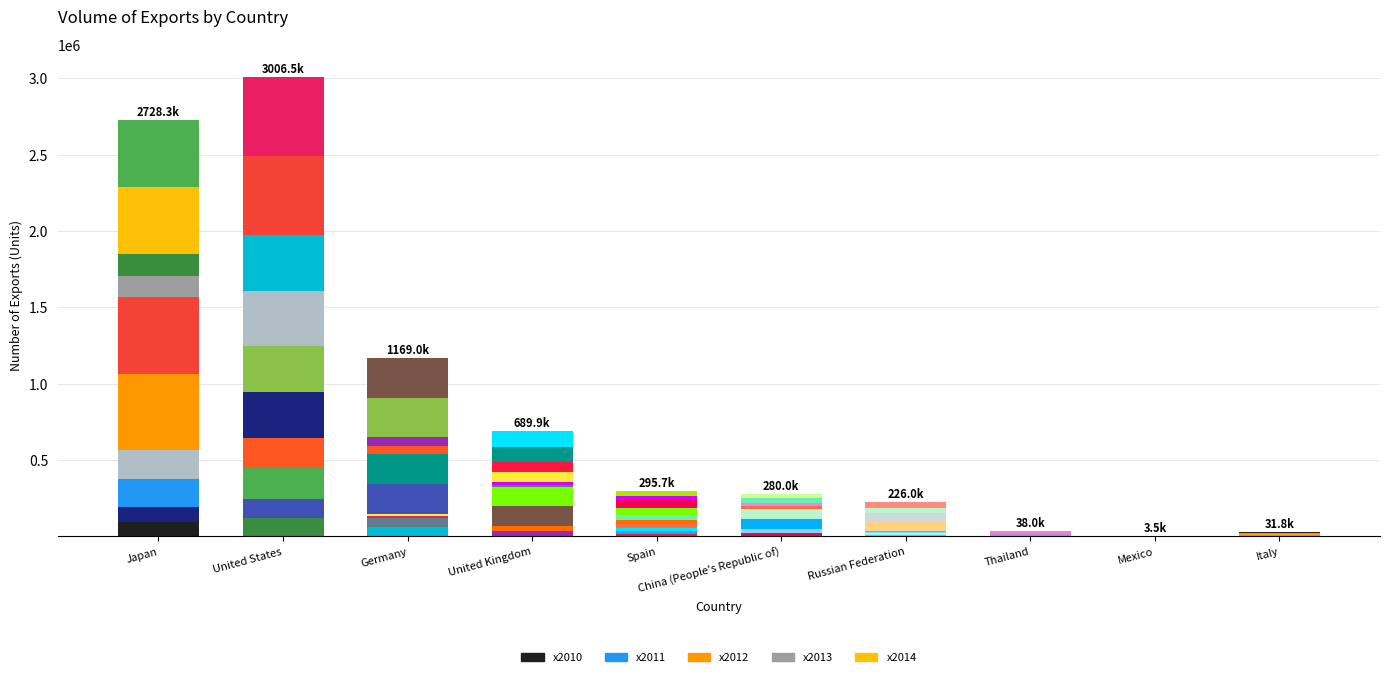

What position from the left is United States?

2